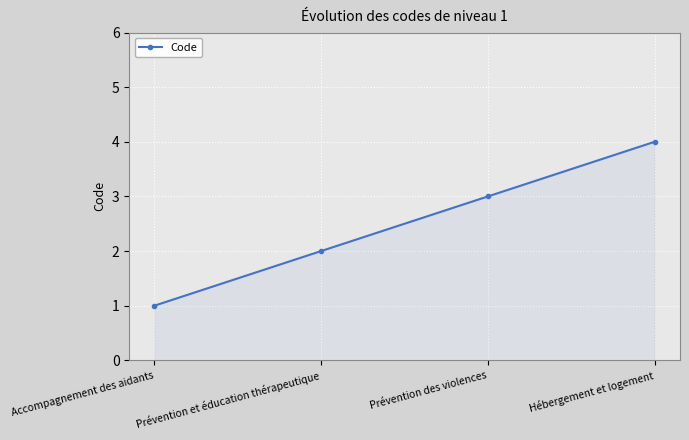

What is the sum of all values?

10